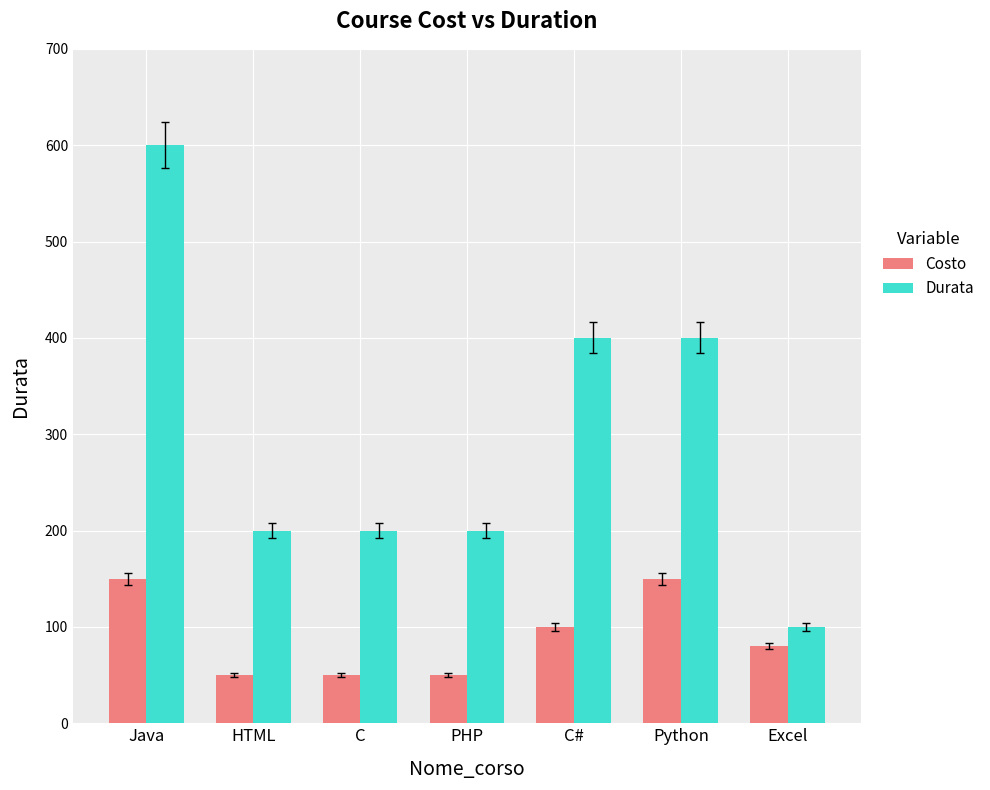

Which series has the largest range (max minus min)?

Durata